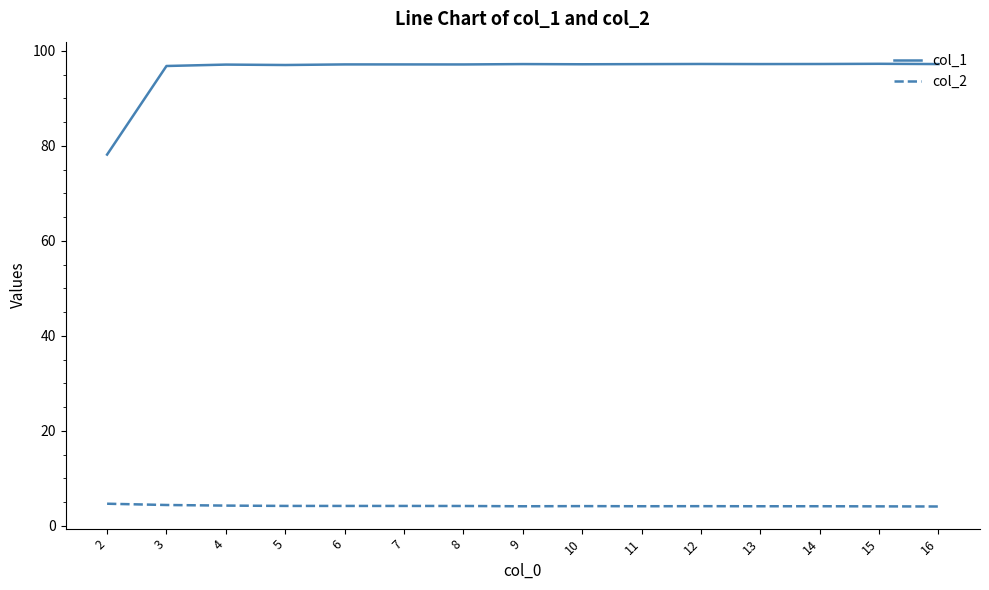

What is the difference between the highest and lowest values at 4?

92.8